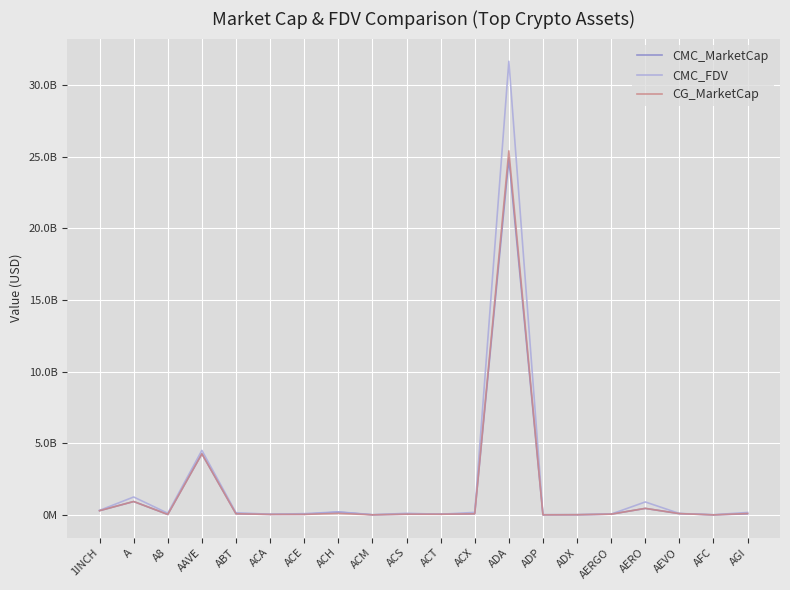

What are all the series names shown in the legend?

CMC_MarketCap, CMC_FDV, CG_MarketCap